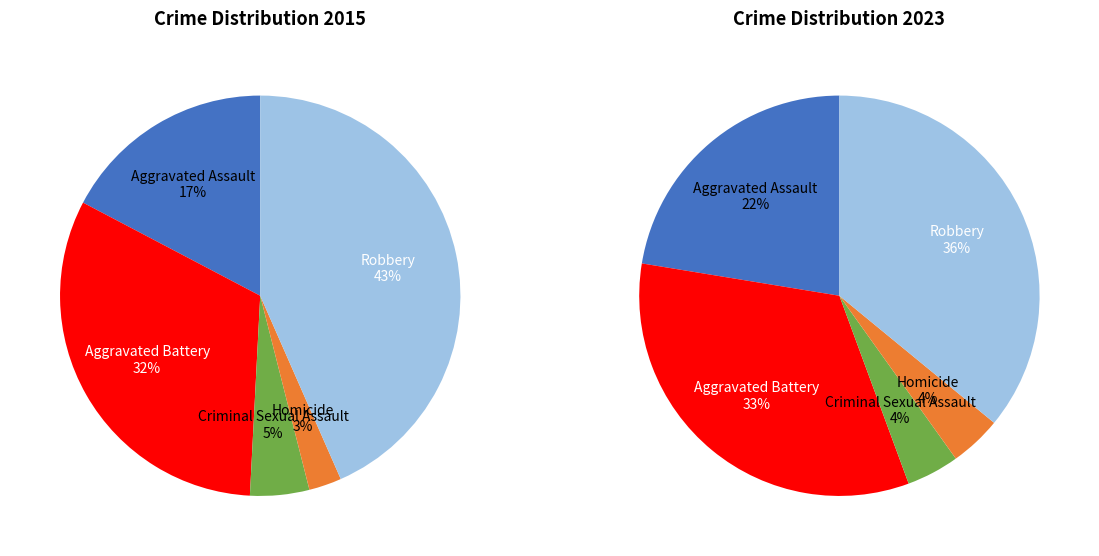

Is there a majority slice in this chart?

No